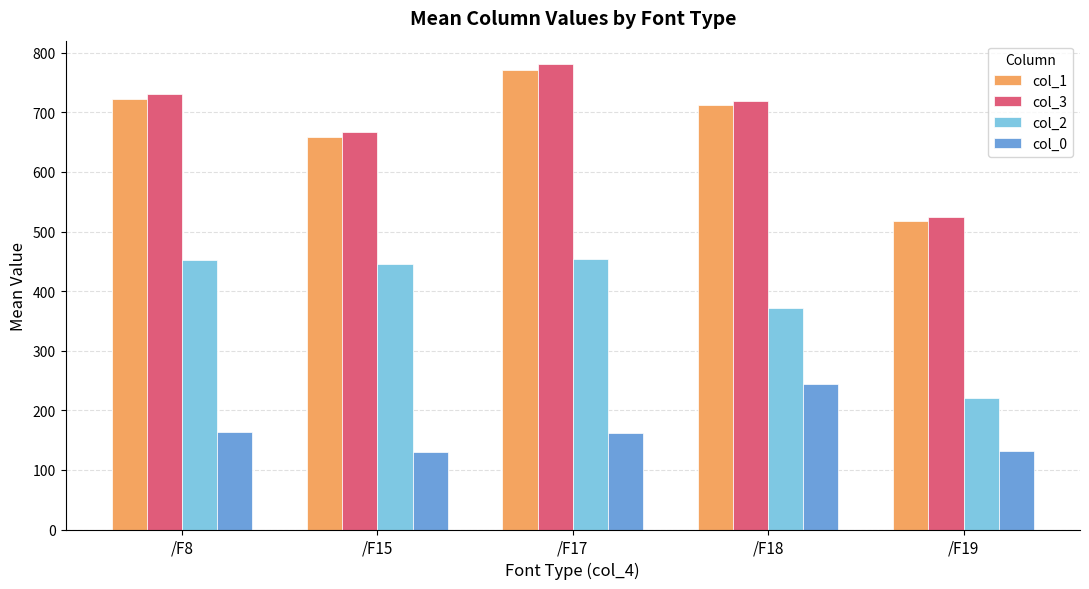

Which series changed the most between /F8 and /F17?

col_3